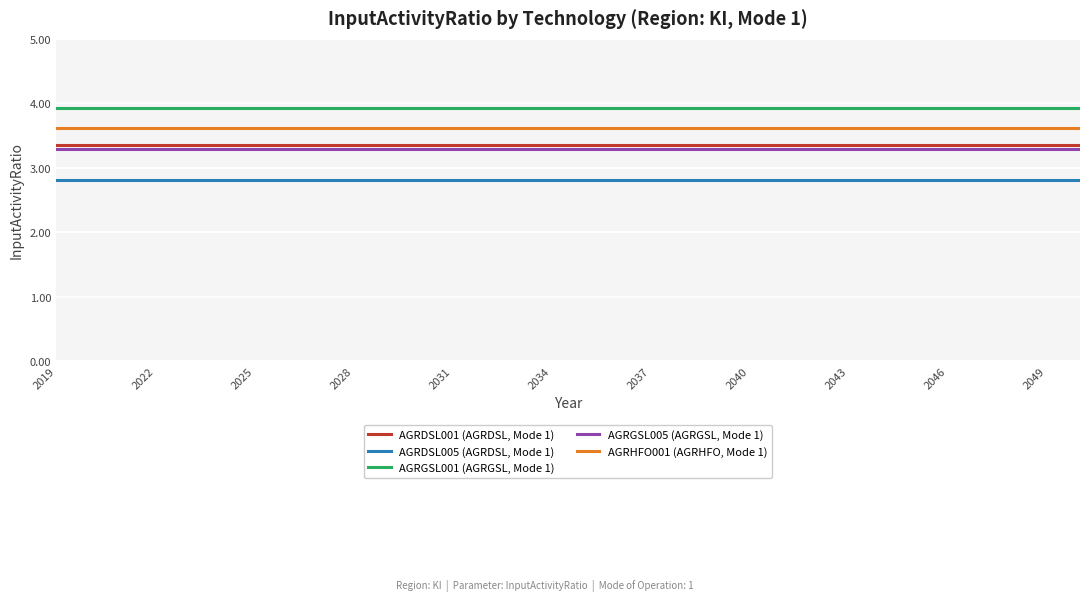

Rank the series by their maximum value, from highest to lowest.

AGRGSL001 (AGRGSL, Mode 1), AGRHFO001 (AGRHFO, Mode 1), AGRDSL001 (AGRDSL, Mode 1), AGRGSL005 (AGRGSL, Mode 1), AGRDSL005 (AGRDSL, Mode 1)